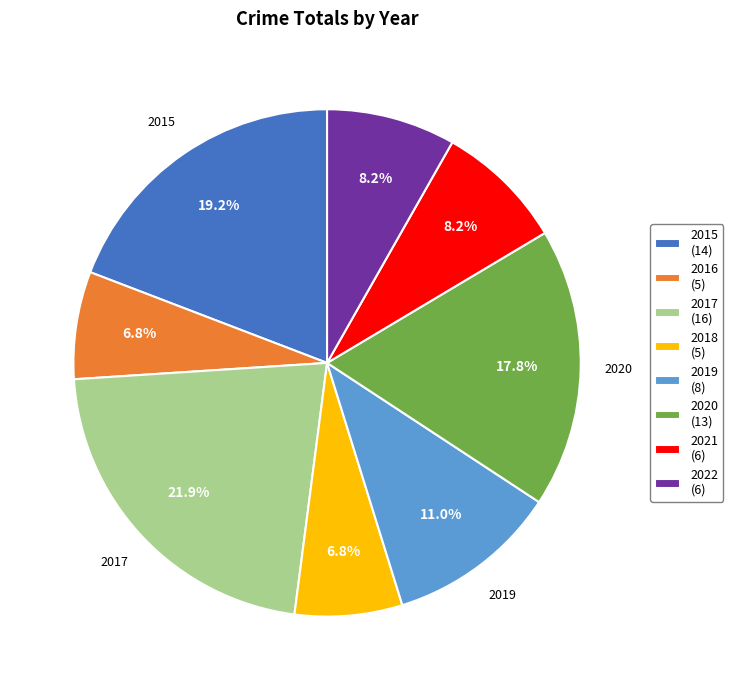

Is 2017 the majority of the pie?

No